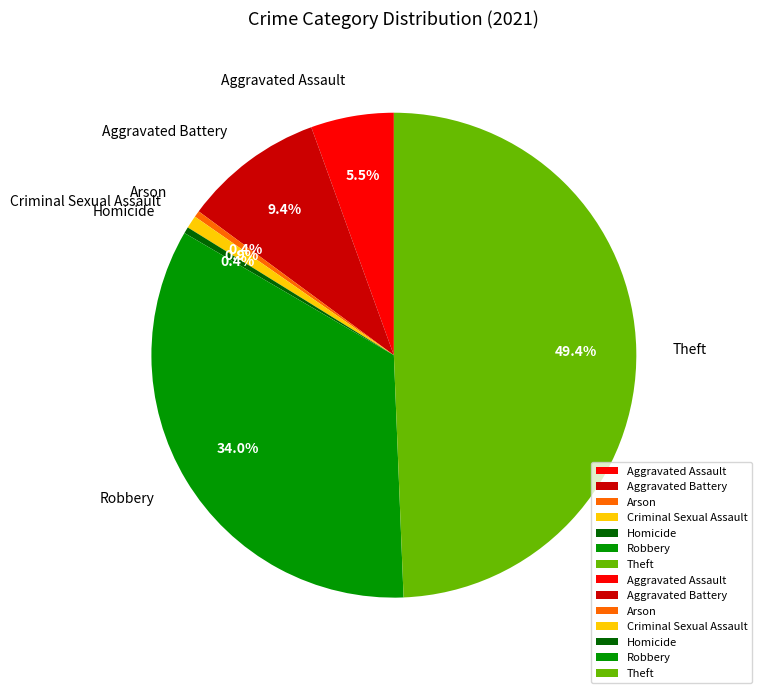

How many slices are in this pie chart?

7